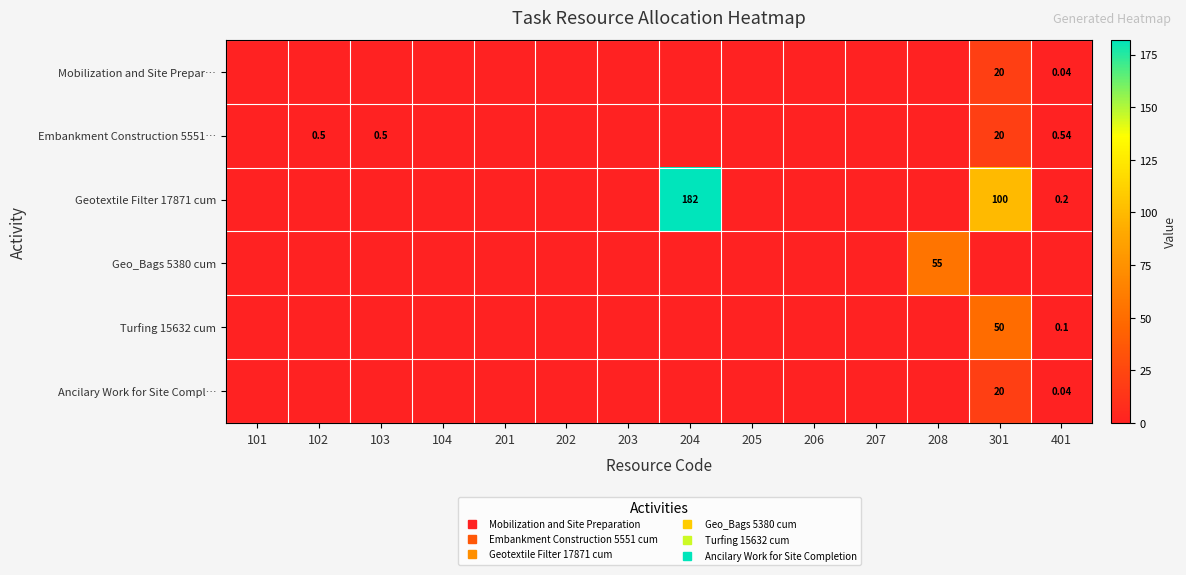

Which series has the largest range (max minus min)?

Geotextile Filter 17871 cum